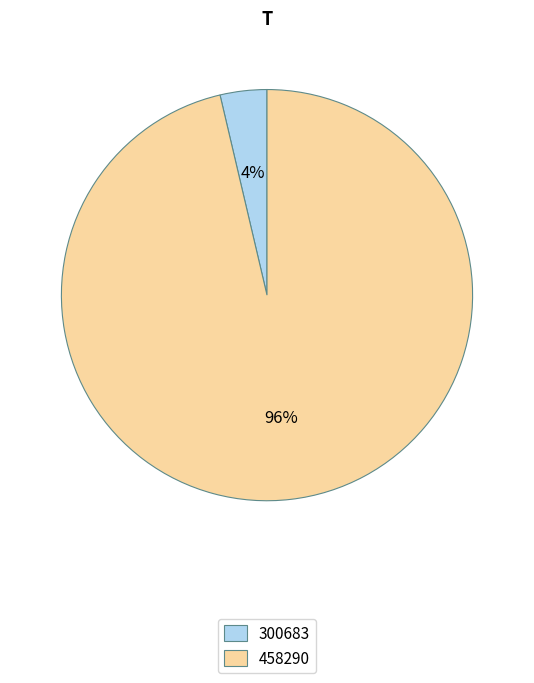

Between 458290 and 300683, which is larger?

458290